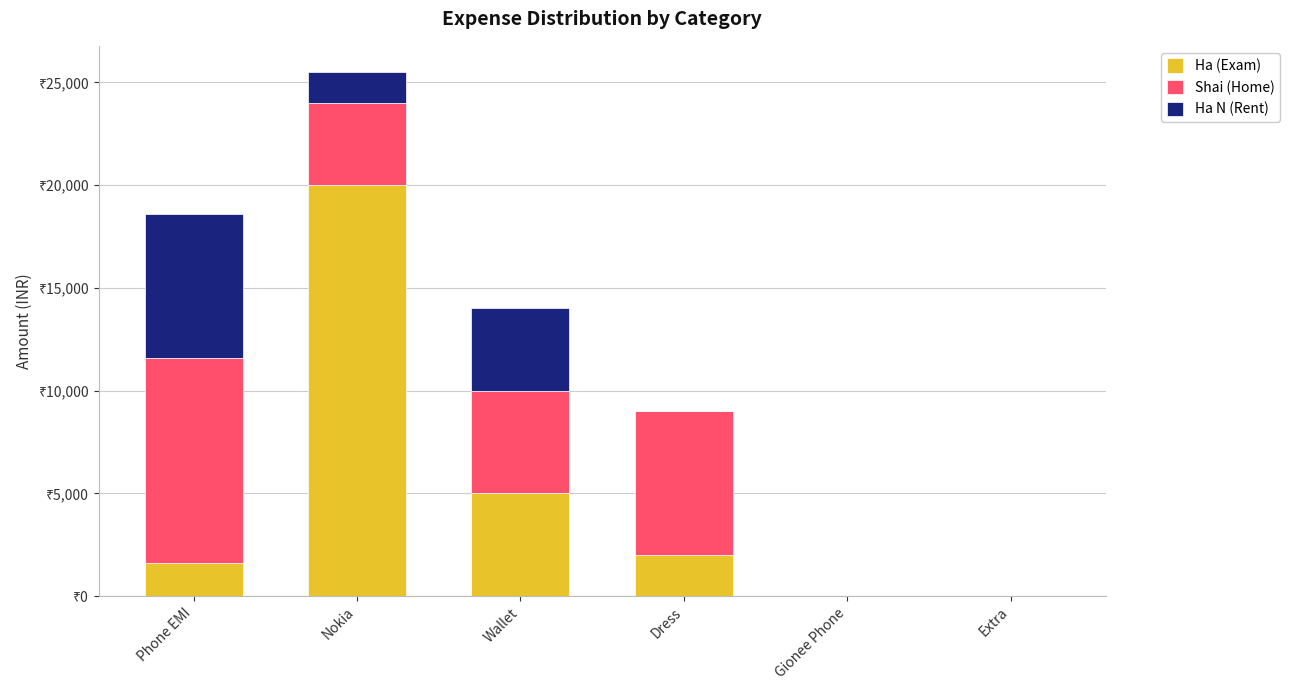

The Ha N (Rent) series shows -3829 at Dress. True or false?

False